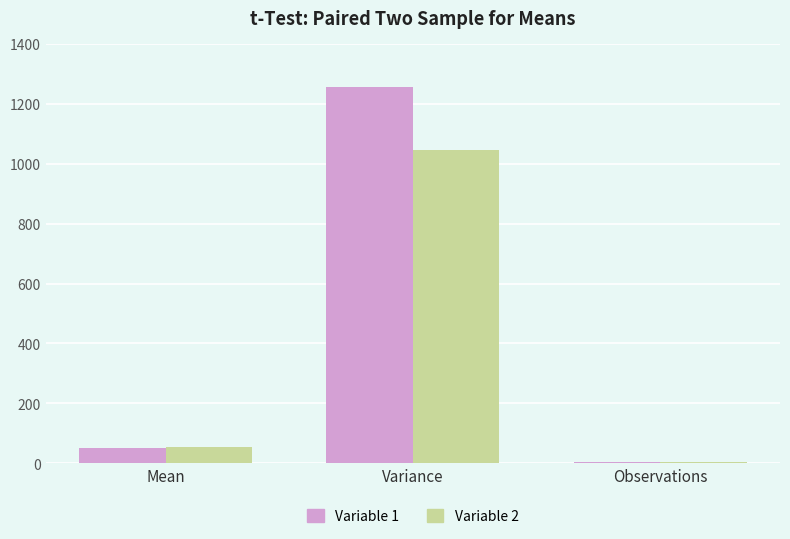

Which series has the largest total across all categories?

Variable 1